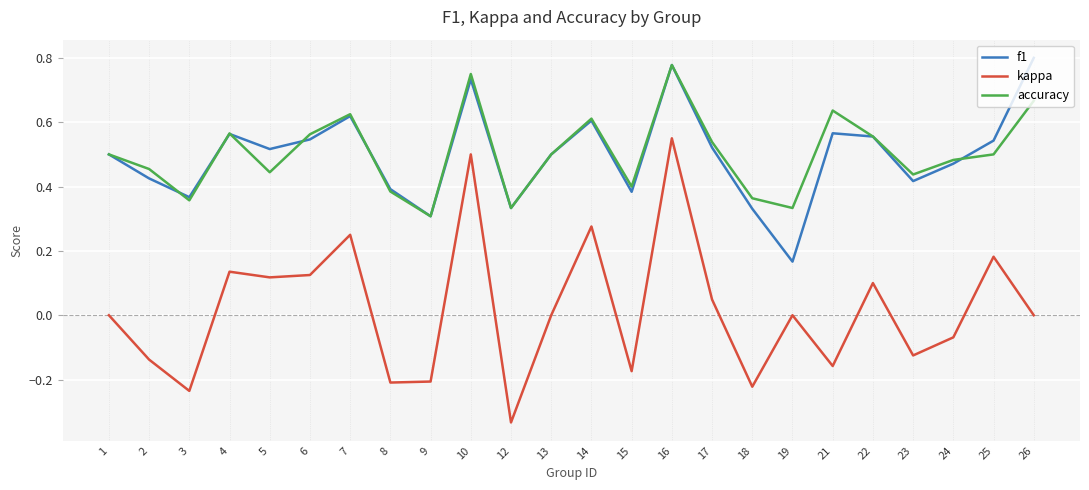

Which category has the highest value in the accuracy series?

16